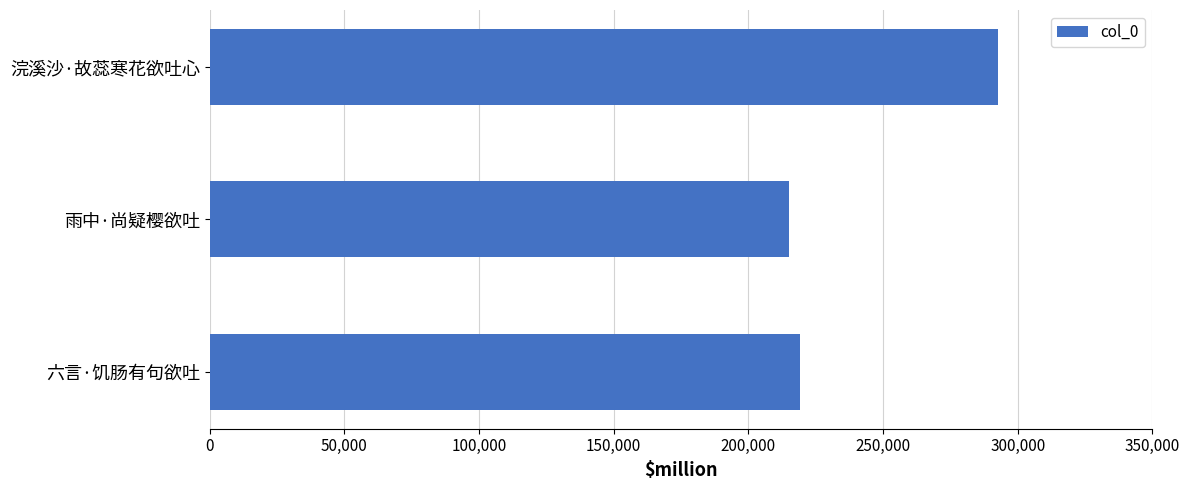

How many values are below 219305?

1